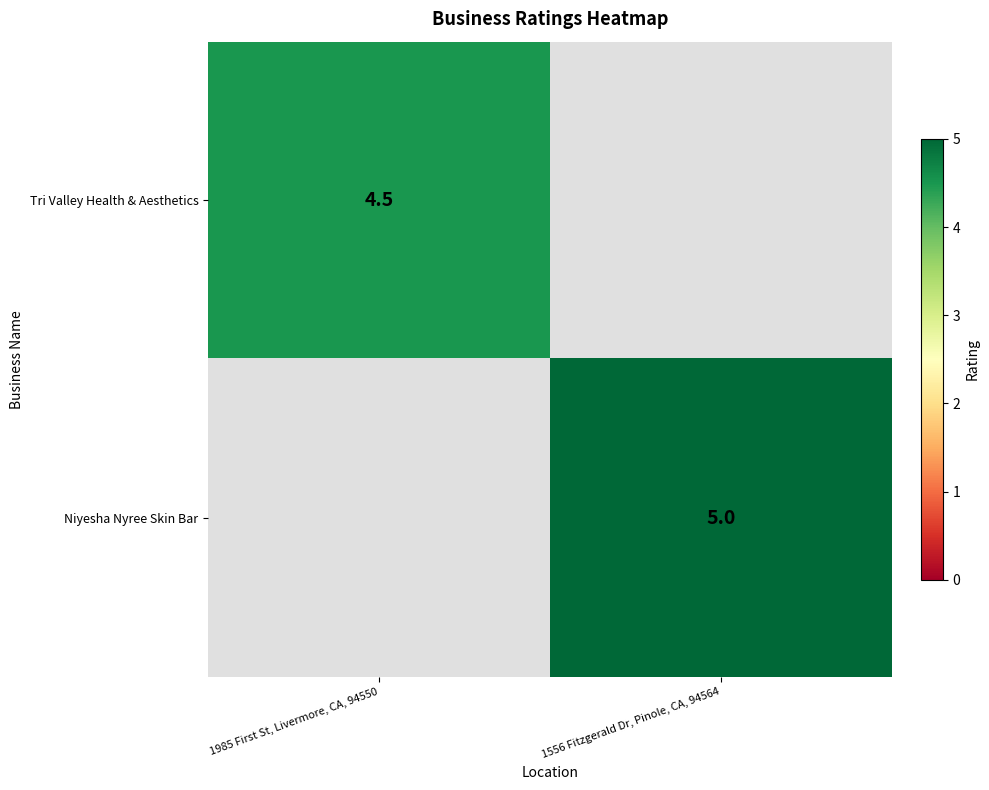

The Tri Valley Health & Aesthetics series shows 7.7 at 1985 First St, Livermore, CA, 94550. True or false?

False